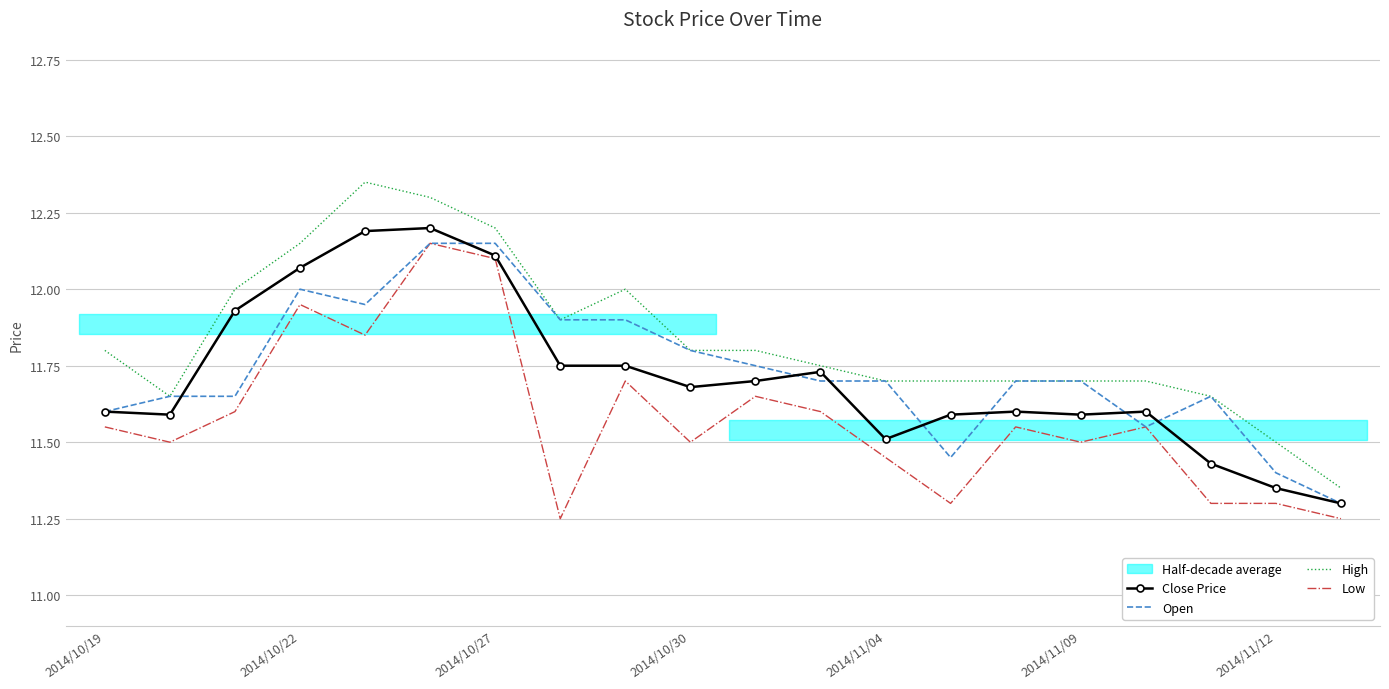

True or false: High and Open cross at least once.

False